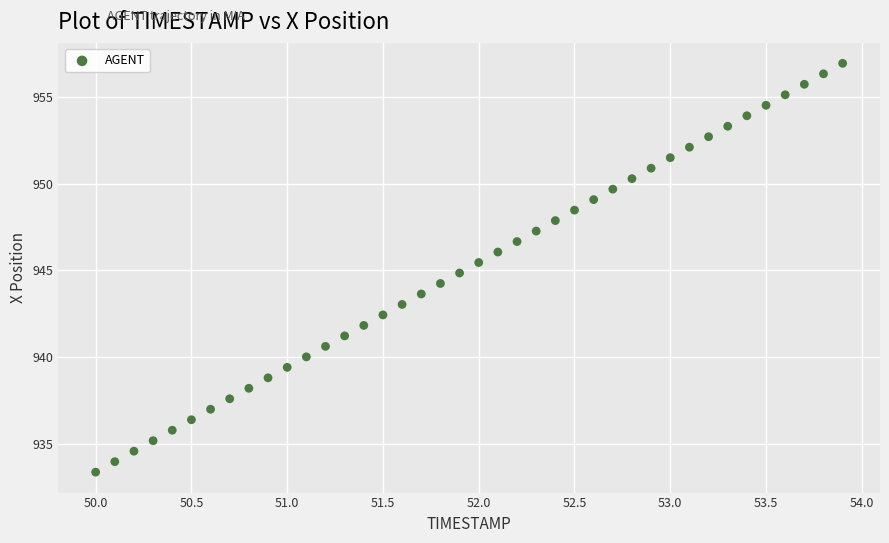

What is the range of Y values (max minus min)?

23.6